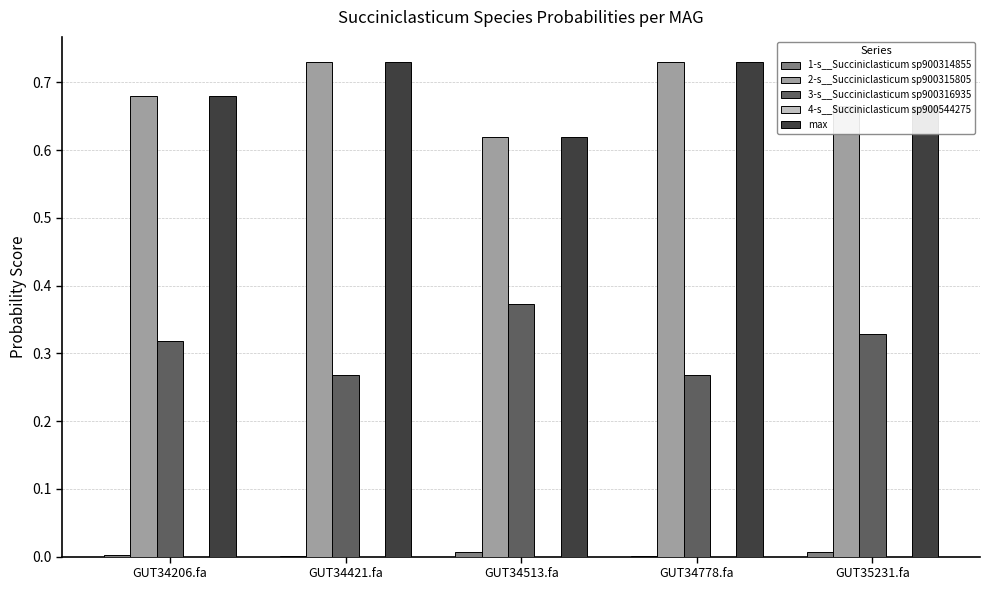

The max series shows 0.9 at GUT34513.fa. True or false?

False